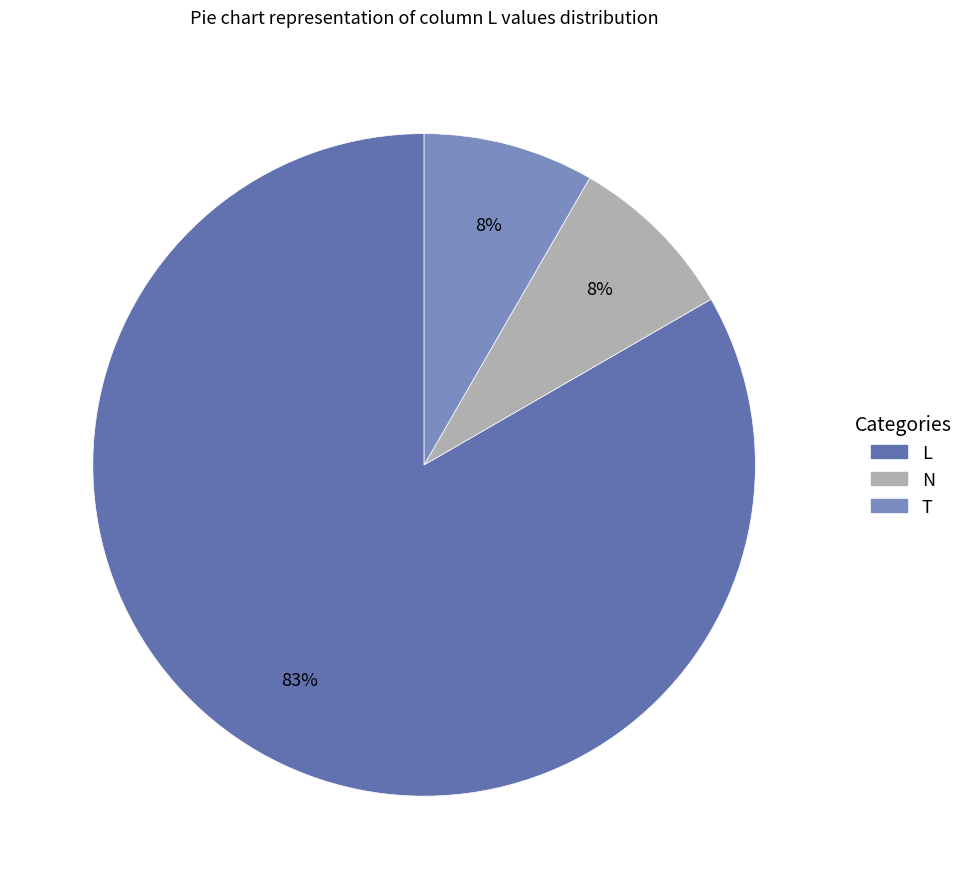

Count the number of slices in the pie.

3